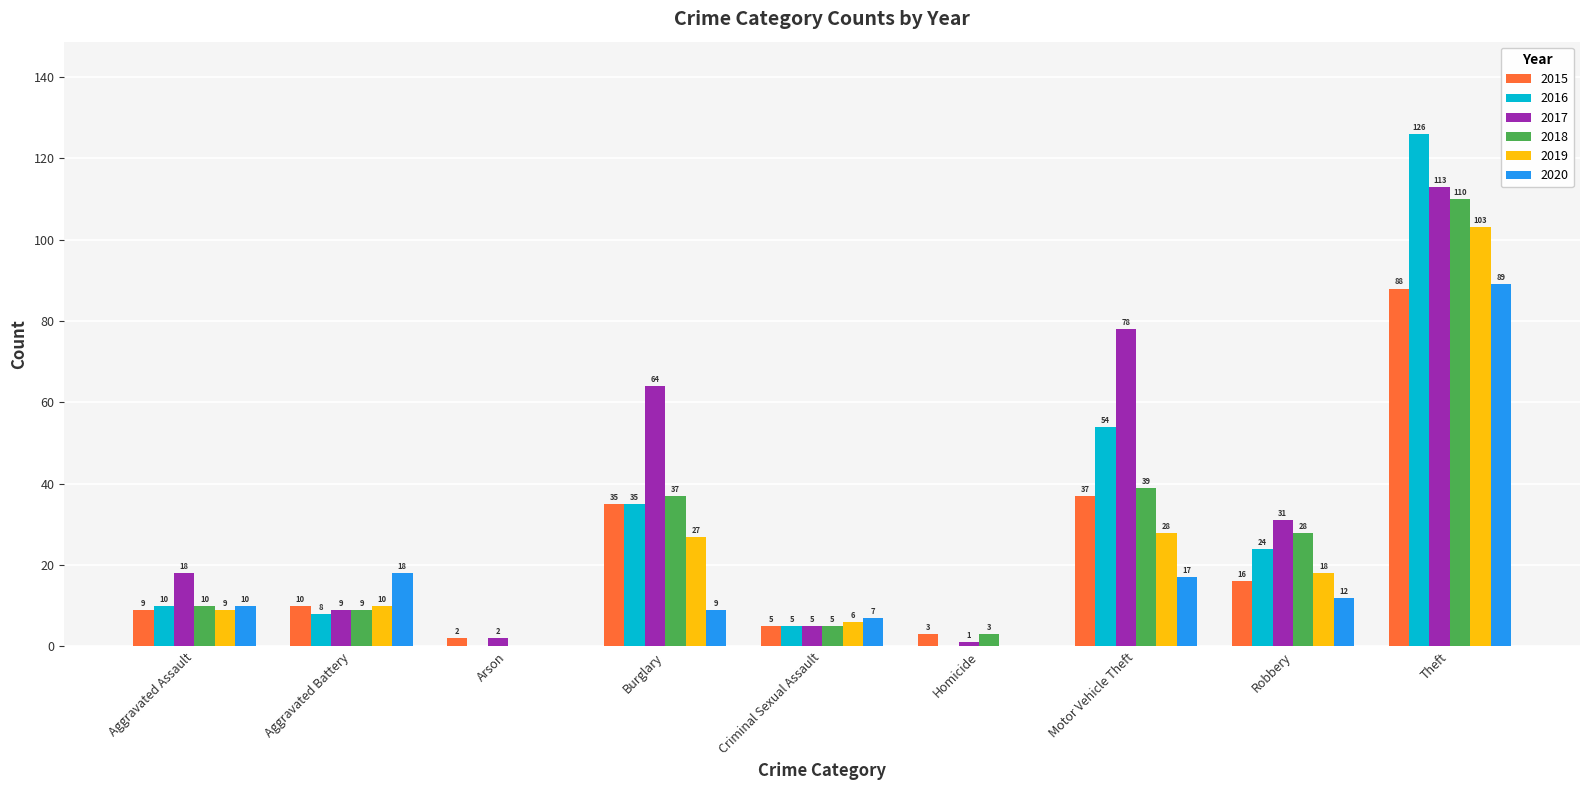

How many series are shown in this chart?

6